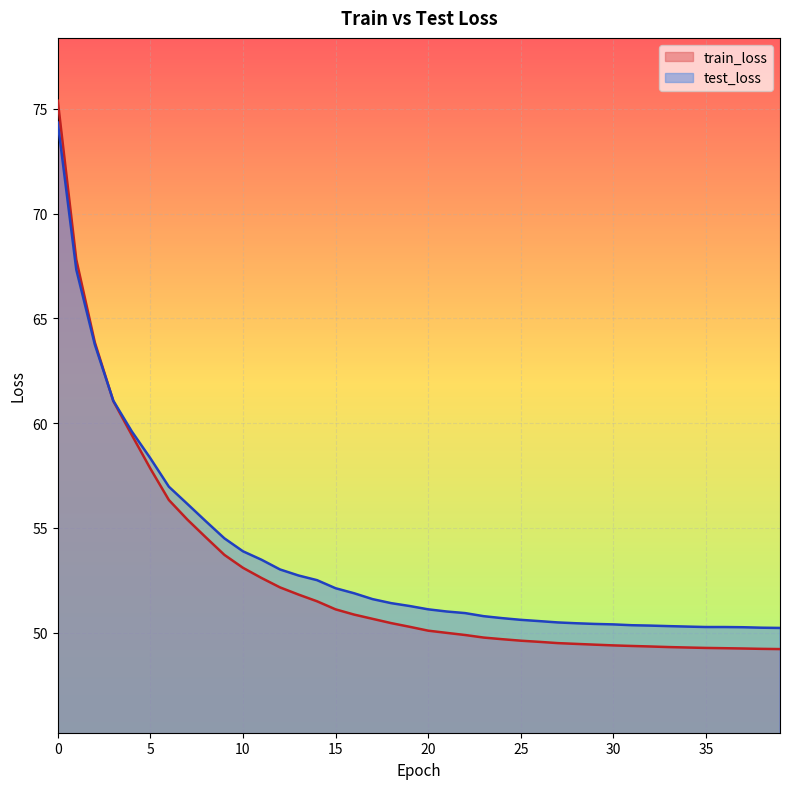

What is the value of the test_loss point at the 28th from the left?

50.5